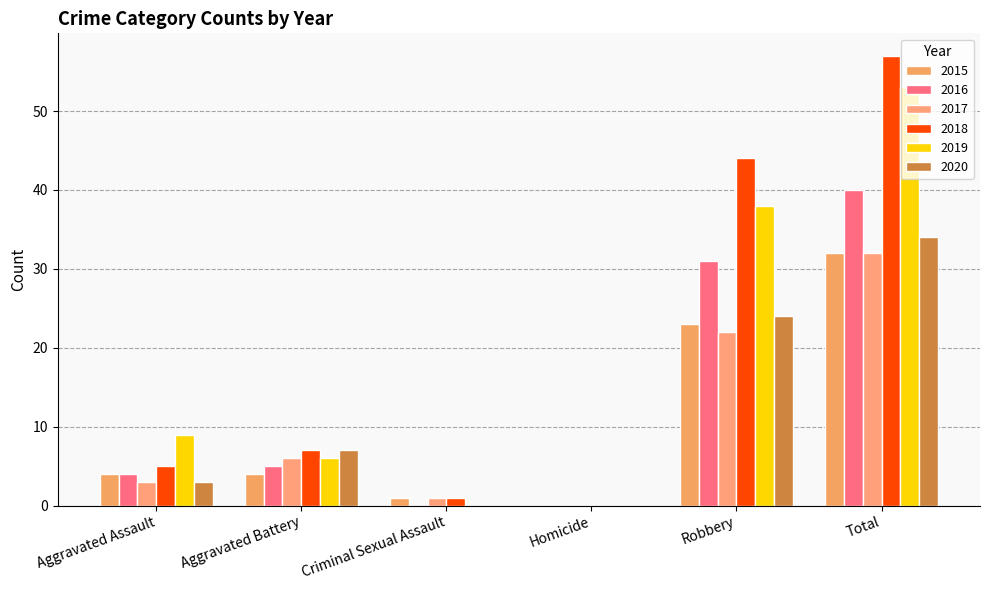

At Robbery, list the series in order from largest to smallest.

2018, 2019, 2016, 2020, 2015, 2017